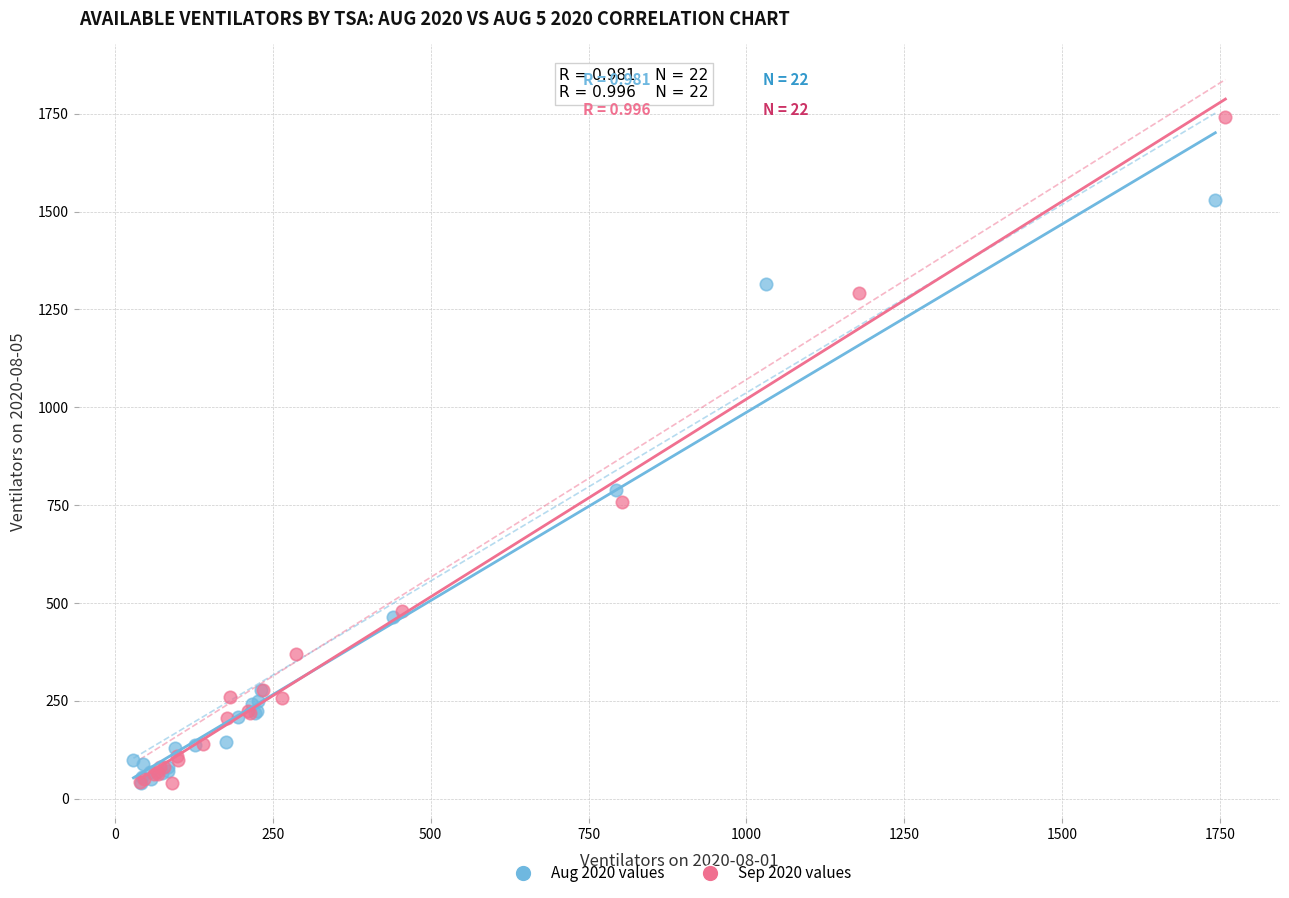

Which series has the widest spread of Y values?

Sep 2020 values